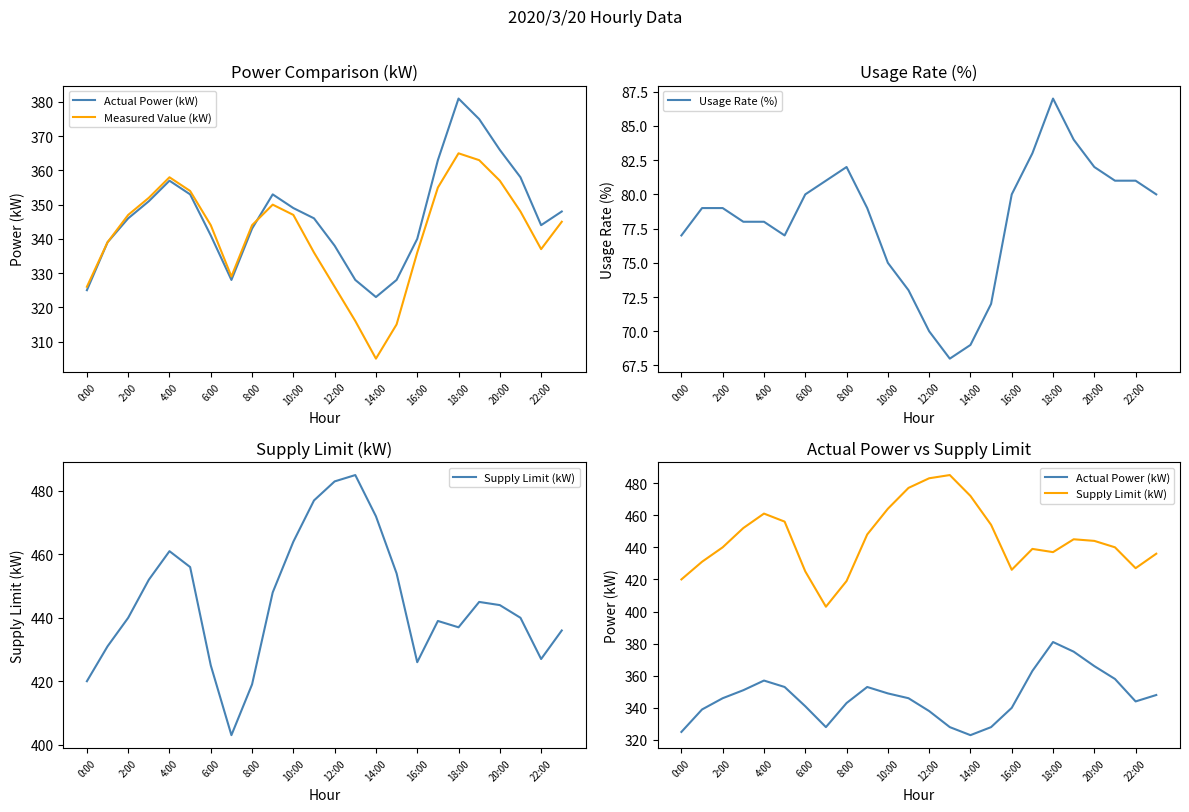

What is the smallest value displayed?

68